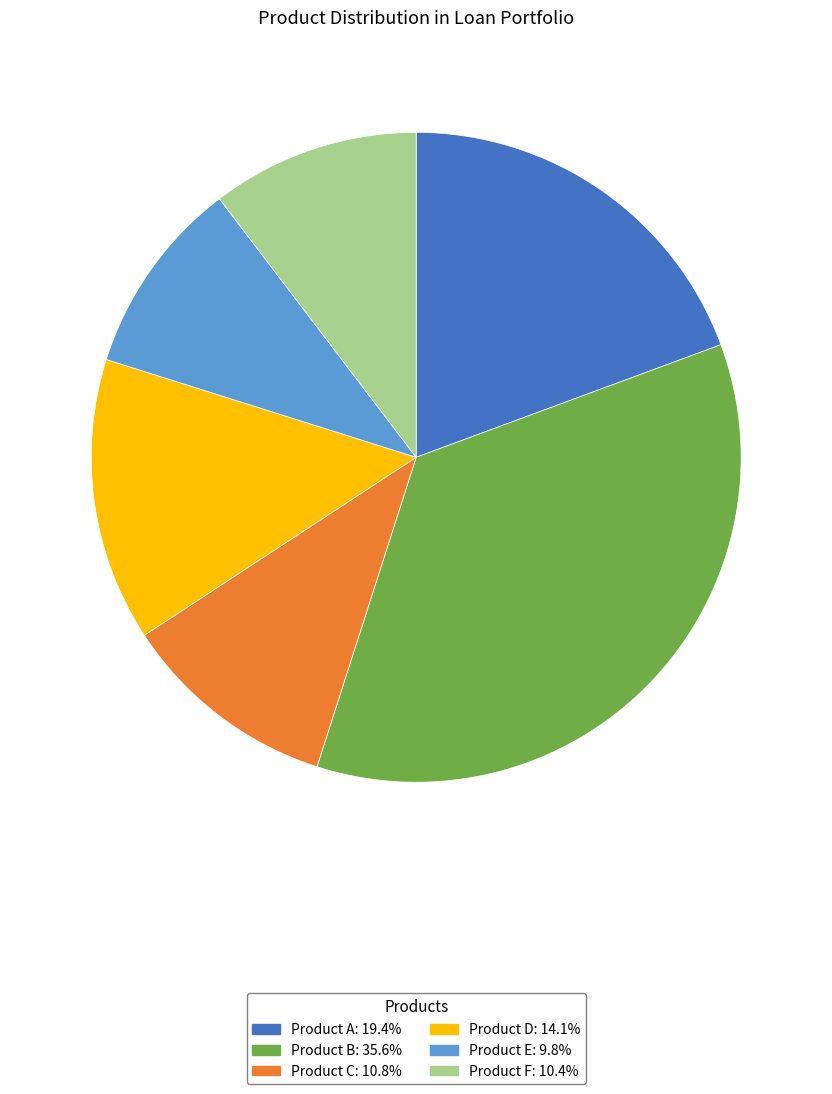

Is the sum of Product A and Product F greater than half?

No